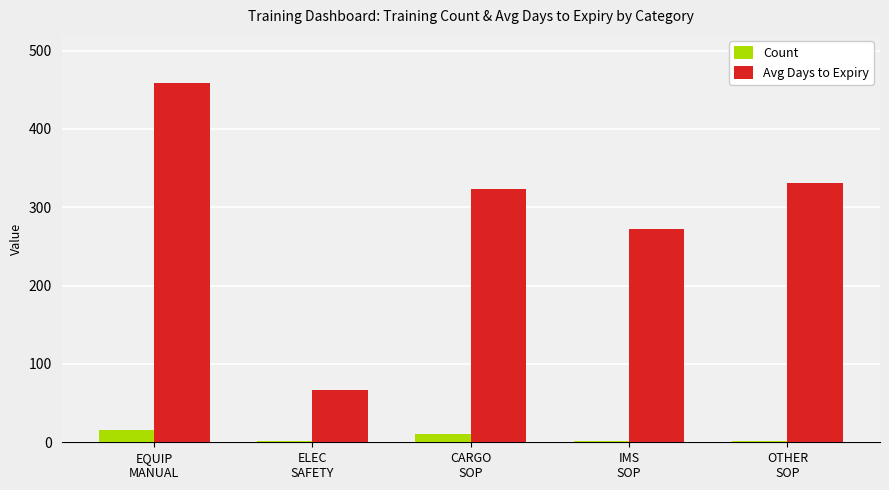

What is the highest value of the Count series?

16